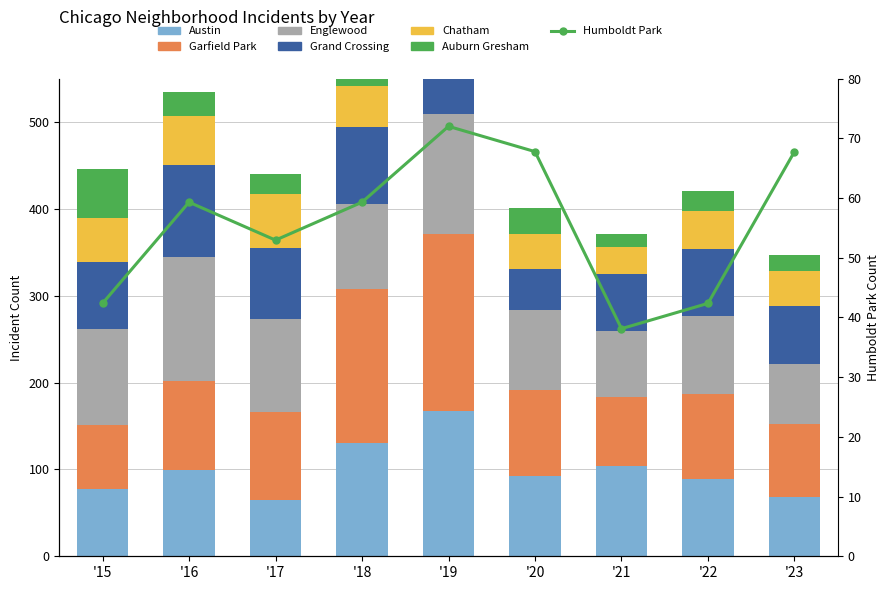

How many data points in Garfield Park are above 100?

4